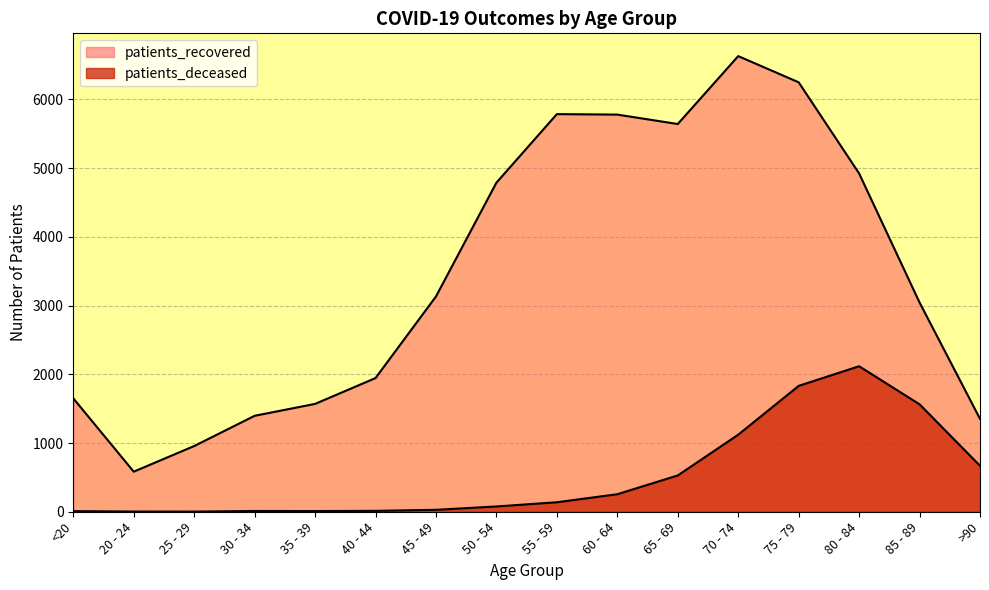

List the series in order of their peak value, lowest first.

patients_deceased, patients_recovered